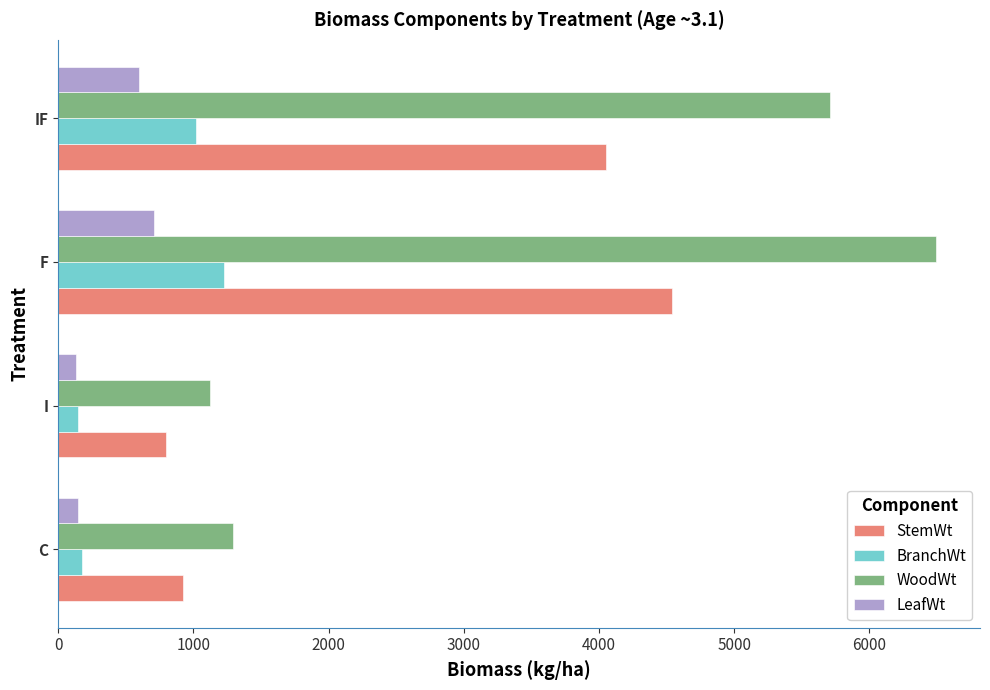

At how many categories does at least one series exceed 4111?

2